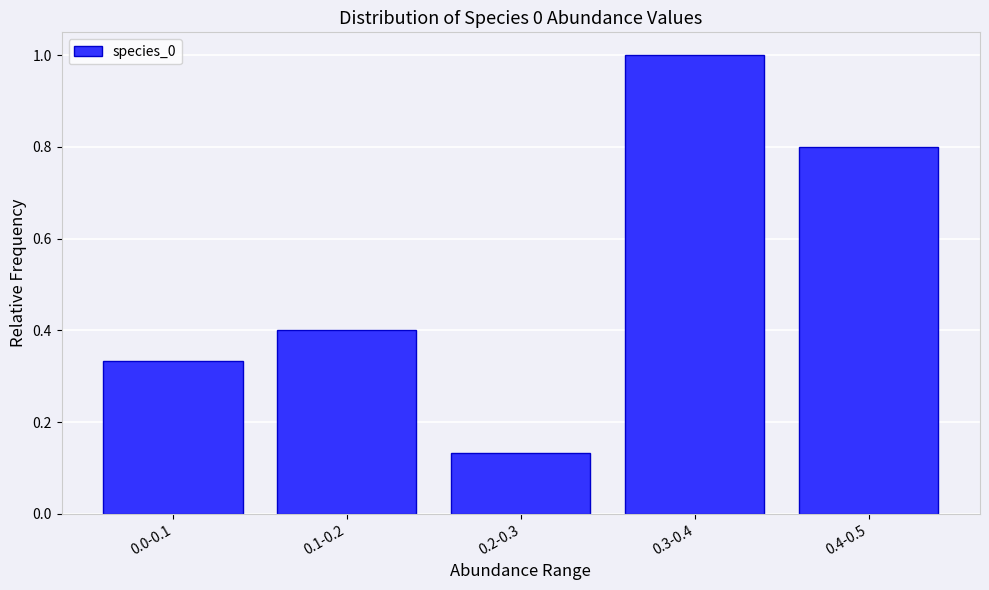

List the labels in order of value, smallest first.

0.2-0.3, 0.0-0.1, 0.1-0.2, 0.4-0.5, 0.3-0.4